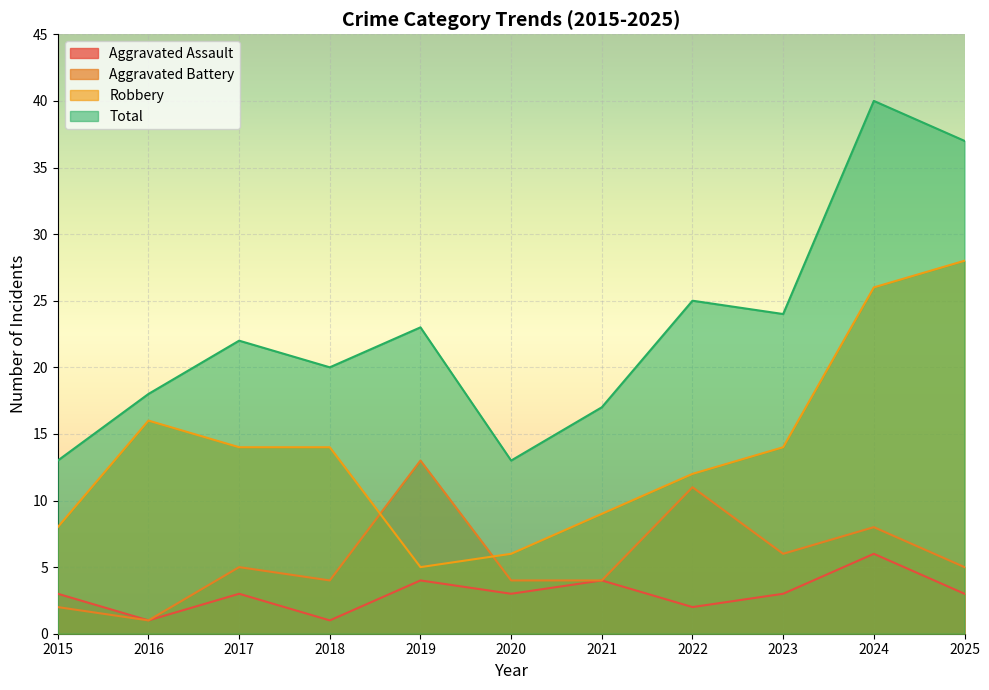

What is the total value across all series at 2019?

45